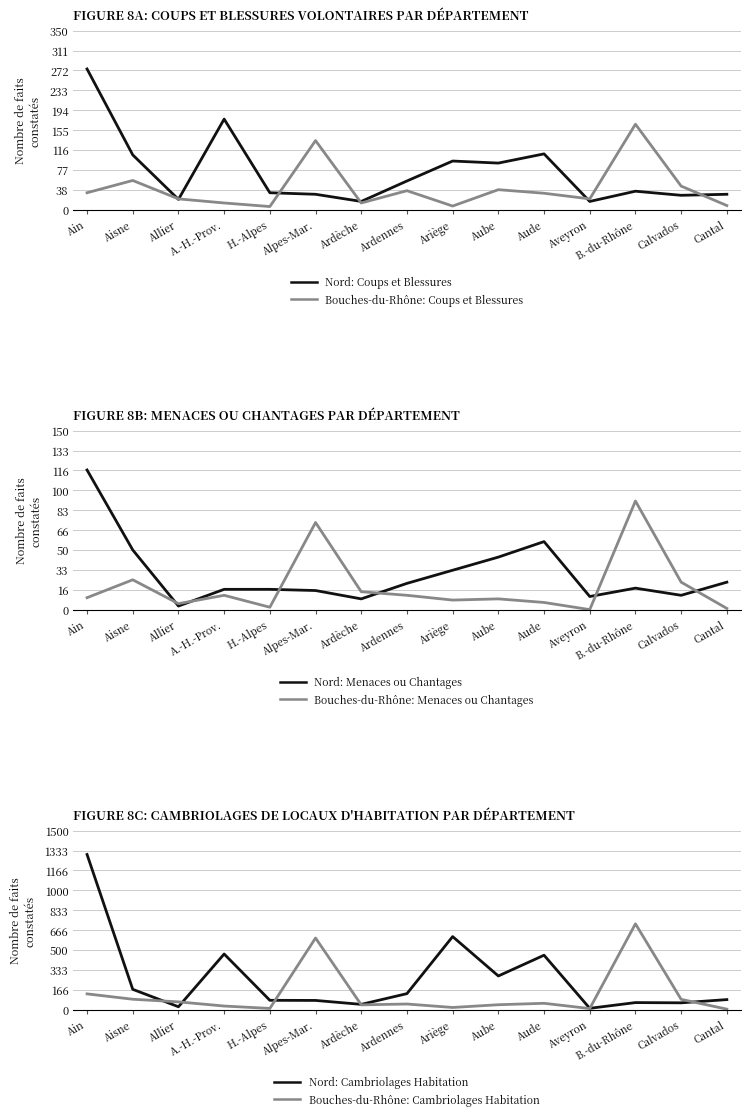

The Bouches-du-Rhône: Menaces ou Chantages series shows 23 at Calvados. True or false?

True